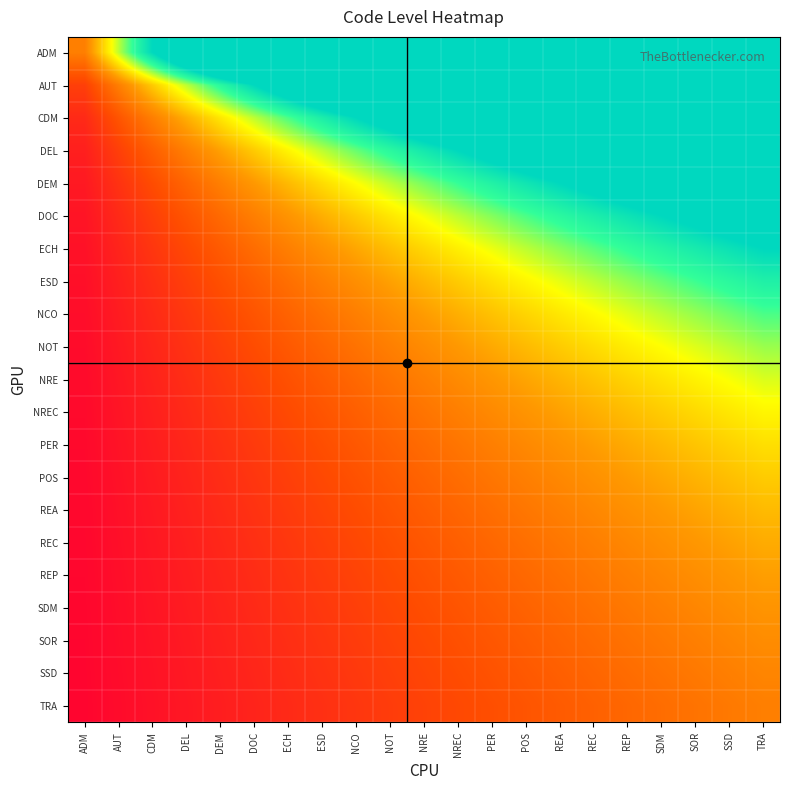

Reading left to right, what are all the values shown in this chart?

ADM: ADM=1.0	AUT=2.0	CDM=3.0	DEL=4.0	DEM=5.0	DOC=6.0	ECH=7.0	ESD=8.0	NCO=9.0	NOT=10.0	NRE=11.0	NREC=12.0	PER=13.0	POS=14.0	REA=15.0	REC=16.0	REP=17.0	SDM=18.0	SOR=19.0	SSD=20.0	TRA=21.0
AUT: ADM=0.5	AUT=1.0	CDM=1.5	DEL=2.0	DEM=2.5	DOC=3.0	ECH=3.5	ESD=4.0	NCO=4.5	NOT=5.0	NRE=5.5	NREC=6.0	PER=6.5	POS=7.0	REA=7.5	REC=8.0	REP=8.5	SDM=9.0	SOR=9.5	SSD=10.0	TRA=10.5
CDM: ADM=0.3	AUT=0.7	CDM=1.0	DEL=1.3	DEM=1.7	DOC=2.0	ECH=2.3	ESD=2.7	NCO=3.0	NOT=3.3	NRE=3.7	NREC=4.0	PER=4.3	POS=4.7	REA=5.0	REC=5.3	REP=5.7	SDM=6.0	SOR=6.3	SSD=6.7	TRA=7.0
DEL: ADM=0.2	AUT=0.5	CDM=0.8	DEL=1.0	DEM=1.2	DOC=1.5	ECH=1.8	ESD=2.0	NCO=2.2	NOT=2.5	NRE=2.8	NREC=3.0	PER=3.2	POS=3.5	REA=3.8	REC=4.0	REP=4.2	SDM=4.5	SOR=4.8	SSD=5.0	TRA=5.2
DEM: ADM=0.2	AUT=0.4	CDM=0.6	DEL=0.8	DEM=1.0	DOC=1.2	ECH=1.4	ESD=1.6	NCO=1.8	NOT=2.0	NRE=2.2	NREC=2.4	PER=2.6	POS=2.8	REA=3.0	REC=3.2	REP=3.4	SDM=3.6	SOR=3.8	SSD=4.0	TRA=4.2
DOC: ADM=0.2	AUT=0.3	CDM=0.5	DEL=0.7	DEM=0.8	DOC=1.0	ECH=1.2	ESD=1.3	NCO=1.5	NOT=1.7	NRE=1.8	NREC=2.0	PER=2.2	POS=2.3	REA=2.5	REC=2.7	REP=2.8	SDM=3.0	SOR=3.2	SSD=3.3	TRA=3.5
ECH: ADM=0.1	AUT=0.3	CDM=0.4	DEL=0.6	DEM=0.7	DOC=0.9	ECH=1.0	ESD=1.1	NCO=1.3	NOT=1.4	NRE=1.6	NREC=1.7	PER=1.9	POS=2.0	REA=2.1	REC=2.3	REP=2.4	SDM=2.6	SOR=2.7	SSD=2.9	TRA=3.0
ESD: ADM=0.1	AUT=0.2	CDM=0.4	DEL=0.5	DEM=0.6	DOC=0.8	ECH=0.9	ESD=1.0	NCO=1.1	NOT=1.2	NRE=1.4	NREC=1.5	PER=1.6	POS=1.8	REA=1.9	REC=2.0	REP=2.1	SDM=2.2	SOR=2.4	SSD=2.5	TRA=2.6
NCO: ADM=0.1	AUT=0.2	CDM=0.3	DEL=0.4	DEM=0.6	DOC=0.7	ECH=0.8	ESD=0.9	NCO=1.0	NOT=1.1	NRE=1.2	NREC=1.3	PER=1.4	POS=1.6	REA=1.7	REC=1.8	REP=1.9	SDM=2.0	SOR=2.1	SSD=2.2	TRA=2.3
NOT: ADM=0.1	AUT=0.2	CDM=0.3	DEL=0.4	DEM=0.5	DOC=0.6	ECH=0.7	ESD=0.8	NCO=0.9	NOT=1.0	NRE=1.1	NREC=1.2	PER=1.3	POS=1.4	REA=1.5	REC=1.6	REP=1.7	SDM=1.8	SOR=1.9	SSD=2.0	TRA=2.1
NRE: ADM=0.1	AUT=0.2	CDM=0.3	DEL=0.4	DEM=0.5	DOC=0.5	ECH=0.6	ESD=0.7	NCO=0.8	NOT=0.9	NRE=1.0	NREC=1.1	PER=1.2	POS=1.3	REA=1.4	REC=1.5	REP=1.5	SDM=1.6	SOR=1.7	SSD=1.8	TRA=1.9
NREC: ADM=0.1	AUT=0.2	CDM=0.2	DEL=0.3	DEM=0.4	DOC=0.5	ECH=0.6	ESD=0.7	NCO=0.8	NOT=0.8	NRE=0.9	NREC=1.0	PER=1.1	POS=1.2	REA=1.2	REC=1.3	REP=1.4	SDM=1.5	SOR=1.6	SSD=1.7	TRA=1.8
PER: ADM=0.1	AUT=0.2	CDM=0.2	DEL=0.3	DEM=0.4	DOC=0.5	ECH=0.5	ESD=0.6	NCO=0.7	NOT=0.8	NRE=0.8	NREC=0.9	PER=1.0	POS=1.1	REA=1.2	REC=1.2	REP=1.3	SDM=1.4	SOR=1.5	SSD=1.5	TRA=1.6
POS: ADM=0.1	AUT=0.1	CDM=0.2	DEL=0.3	DEM=0.4	DOC=0.4	ECH=0.5	ESD=0.6	NCO=0.6	NOT=0.7	NRE=0.8	NREC=0.9	PER=0.9	POS=1.0	REA=1.1	REC=1.1	REP=1.2	SDM=1.3	SOR=1.4	SSD=1.4	TRA=1.5
REA: ADM=0.1	AUT=0.1	CDM=0.2	DEL=0.3	DEM=0.3	DOC=0.4	ECH=0.5	ESD=0.5	NCO=0.6	NOT=0.7	NRE=0.7	NREC=0.8	PER=0.9	POS=0.9	REA=1.0	REC=1.1	REP=1.1	SDM=1.2	SOR=1.3	SSD=1.3	TRA=1.4
REC: ADM=0.1	AUT=0.1	CDM=0.2	DEL=0.2	DEM=0.3	DOC=0.4	ECH=0.4	ESD=0.5	NCO=0.6	NOT=0.6	NRE=0.7	NREC=0.8	PER=0.8	POS=0.9	REA=0.9	REC=1.0	REP=1.1	SDM=1.1	SOR=1.2	SSD=1.2	TRA=1.3
REP: ADM=0.1	AUT=0.1	CDM=0.2	DEL=0.2	DEM=0.3	DOC=0.4	ECH=0.4	ESD=0.5	NCO=0.5	NOT=0.6	NRE=0.6	NREC=0.7	PER=0.8	POS=0.8	REA=0.9	REC=0.9	REP=1.0	SDM=1.1	SOR=1.1	SSD=1.2	TRA=1.2
SDM: ADM=0.1	AUT=0.1	CDM=0.2	DEL=0.2	DEM=0.3	DOC=0.3	ECH=0.4	ESD=0.4	NCO=0.5	NOT=0.6	NRE=0.6	NREC=0.7	PER=0.7	POS=0.8	REA=0.8	REC=0.9	REP=0.9	SDM=1.0	SOR=1.1	SSD=1.1	TRA=1.2
SOR: ADM=0.1	AUT=0.1	CDM=0.2	DEL=0.2	DEM=0.3	DOC=0.3	ECH=0.4	ESD=0.4	NCO=0.5	NOT=0.5	NRE=0.6	NREC=0.6	PER=0.7	POS=0.7	REA=0.8	REC=0.8	REP=0.9	SDM=0.9	SOR=1.0	SSD=1.1	TRA=1.1
SSD: ADM=0.1	AUT=0.1	CDM=0.1	DEL=0.2	DEM=0.2	DOC=0.3	ECH=0.3	ESD=0.4	NCO=0.5	NOT=0.5	NRE=0.6	NREC=0.6	PER=0.7	POS=0.7	REA=0.8	REC=0.8	REP=0.8	SDM=0.9	SOR=0.9	SSD=1.0	TRA=1.1
TRA: ADM=0.0	AUT=0.1	CDM=0.1	DEL=0.2	DEM=0.2	DOC=0.3	ECH=0.3	ESD=0.4	NCO=0.4	NOT=0.5	NRE=0.5	NREC=0.6	PER=0.6	POS=0.7	REA=0.7	REC=0.8	REP=0.8	SDM=0.9	SOR=0.9	SSD=1.0	TRA=1.0